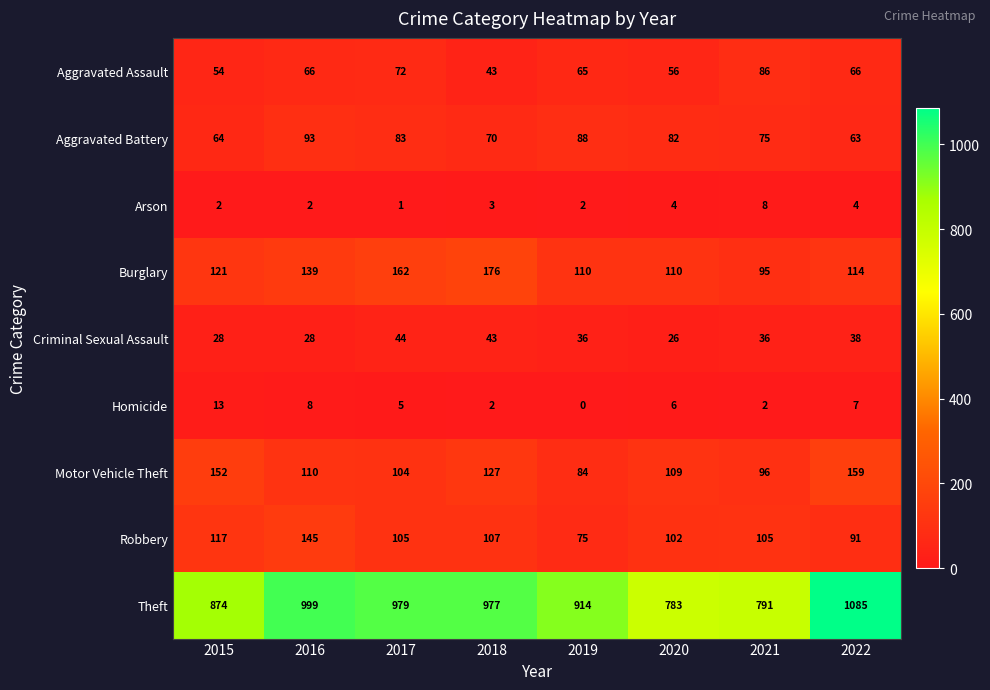

What value does the Motor Vehicle Theft series have at 2020?

109